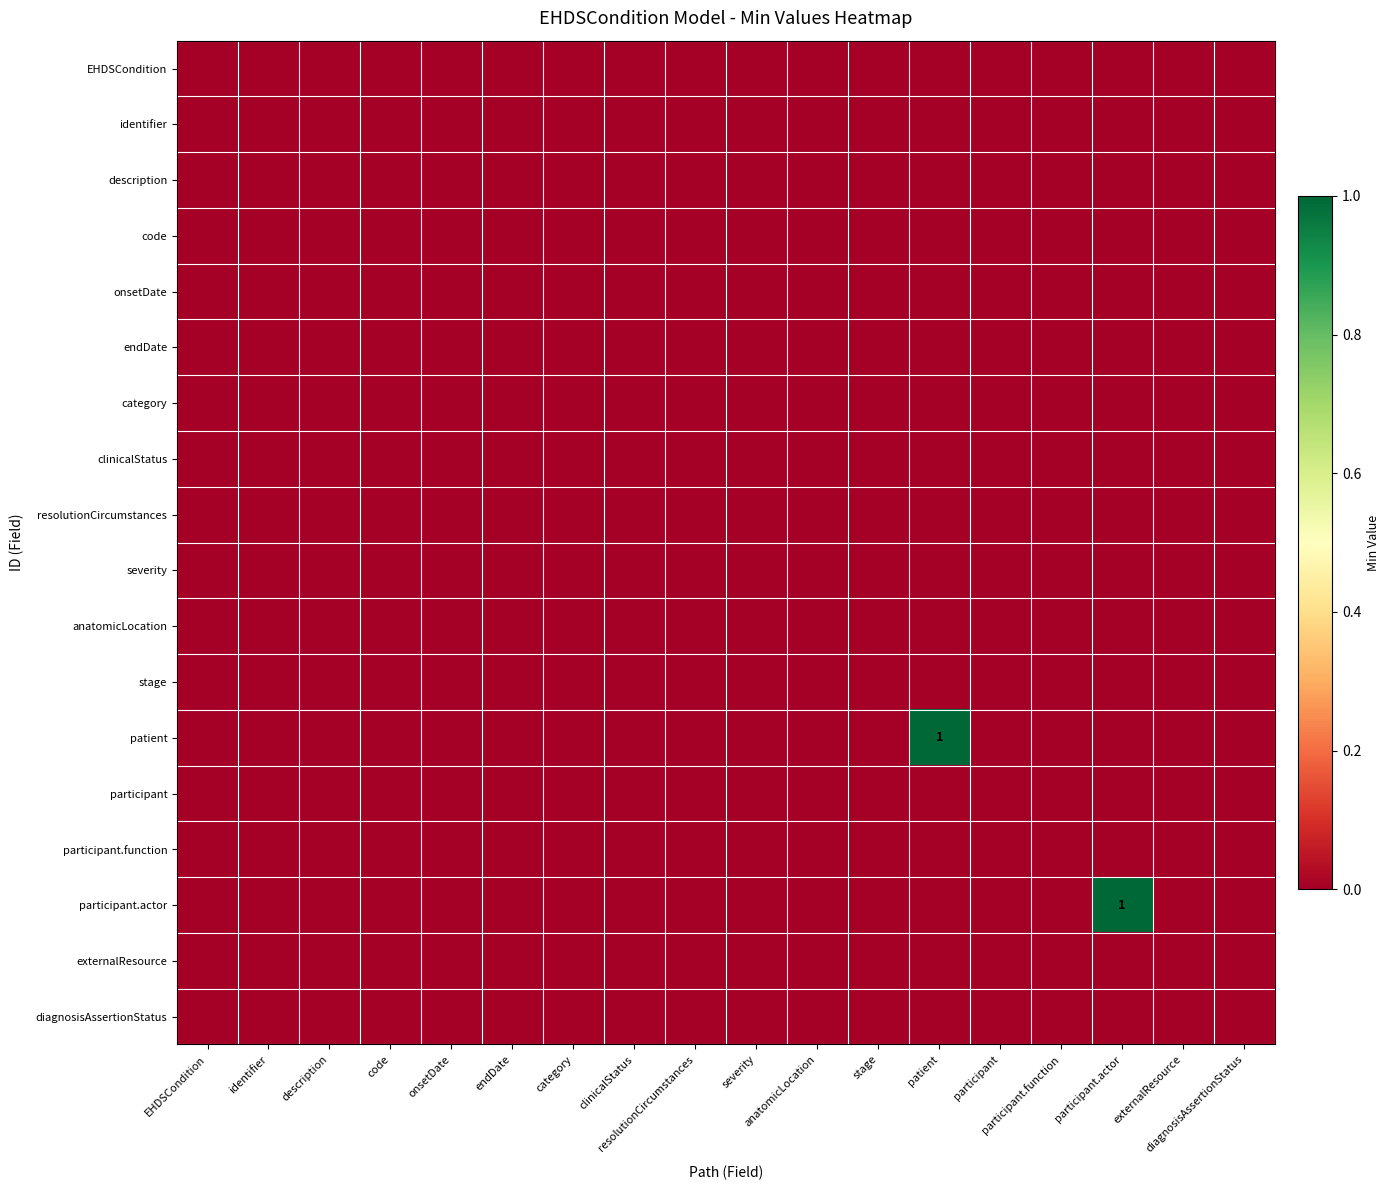

Which series has the largest range (max minus min)?

patient